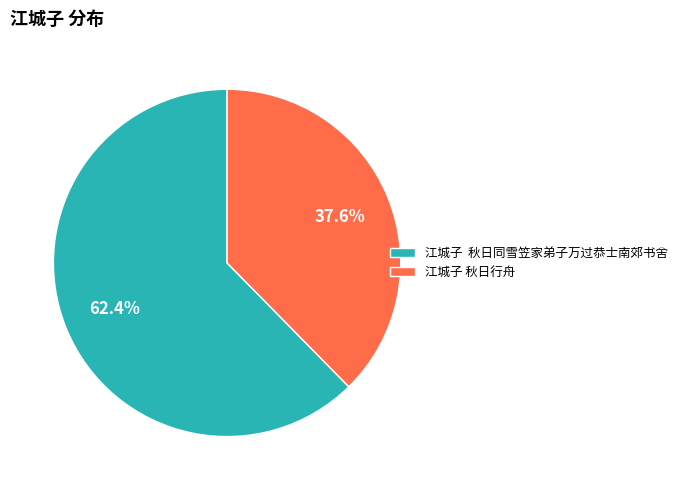

What is the ratio of the value at 江城子 秋日同雪笠家弟子万过恭士南郊书舍 to the value at 江城子 秋日行舟?

1.7